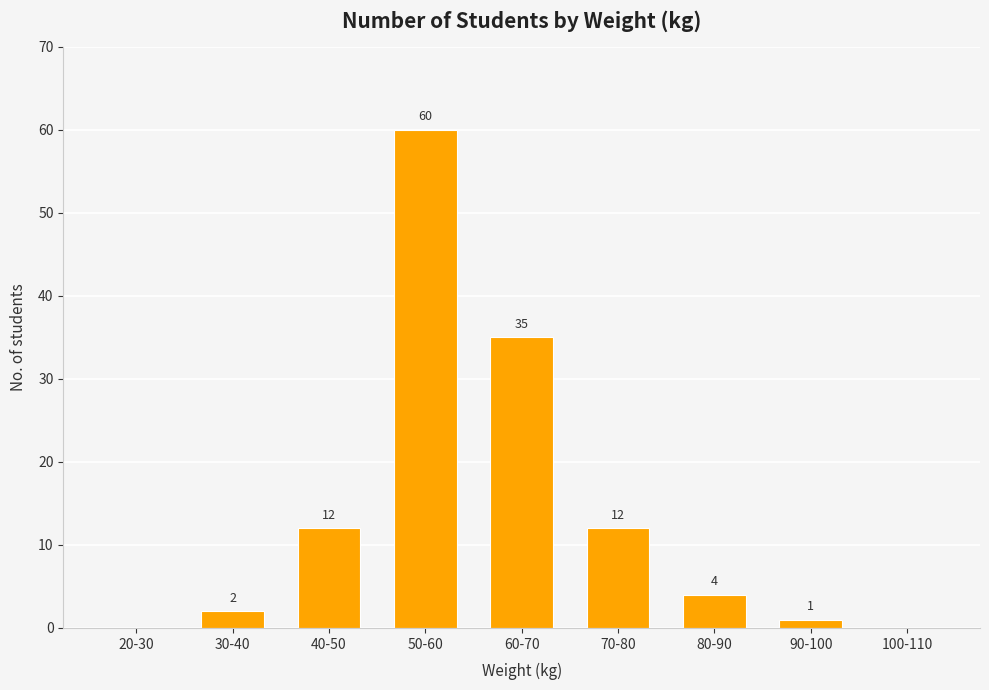

Reading left to right, extract all data points from this chart.

0	2	12	60	35	12	4	1	0